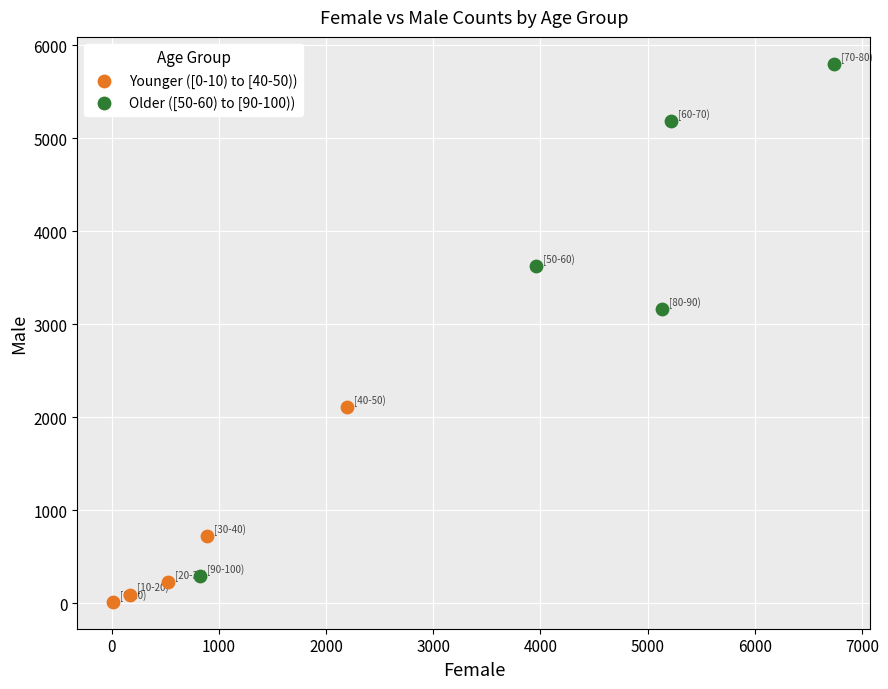

Which series has the largest Y range (max minus min)?

Older ([50-60) to [90-100))